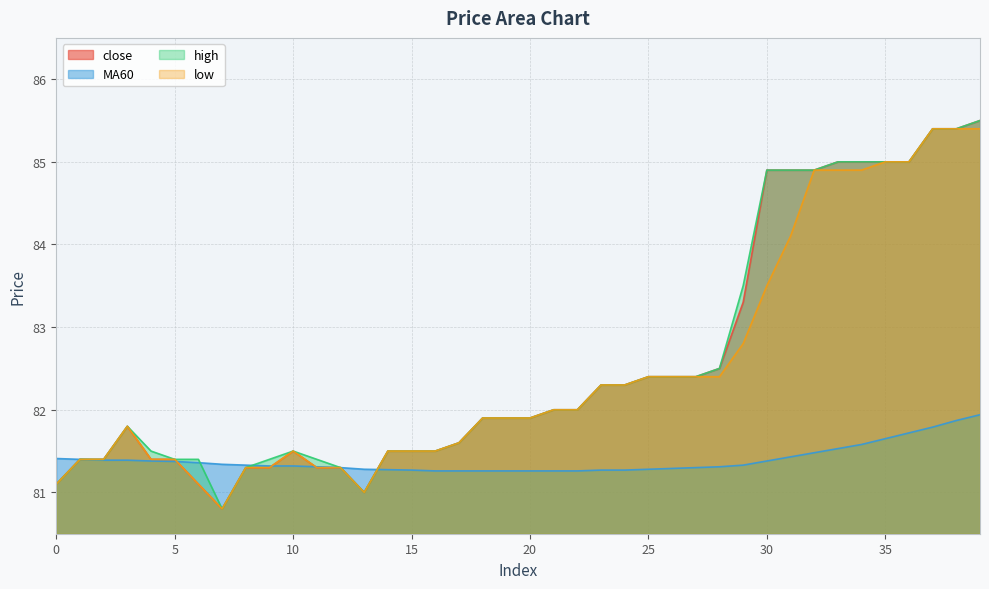

What is the difference between the maximum and second lowest values in the close series?

4.5